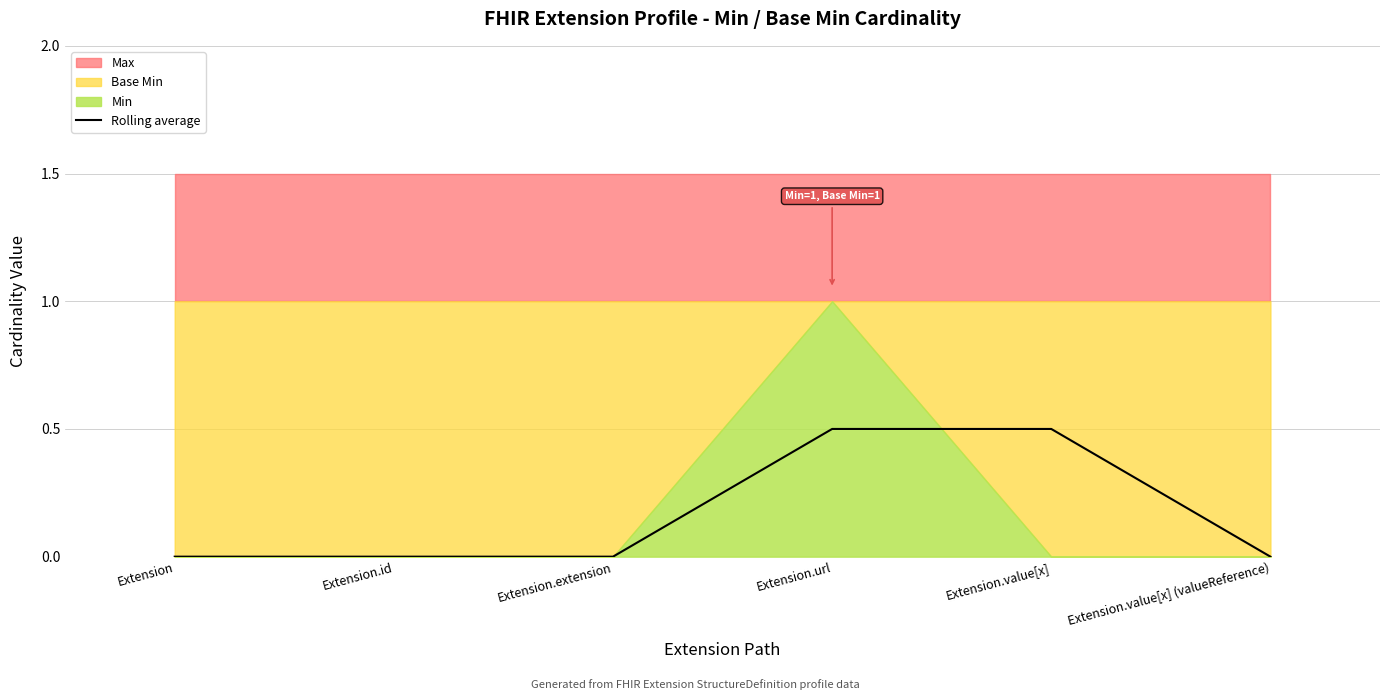

Is it true that the value at Extension.id is 0.0?

True